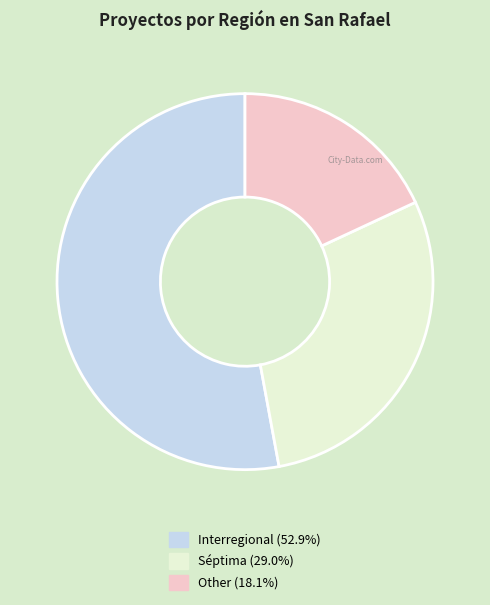

Approximately how many times larger is the value at Interregional compared to Other?

2.9